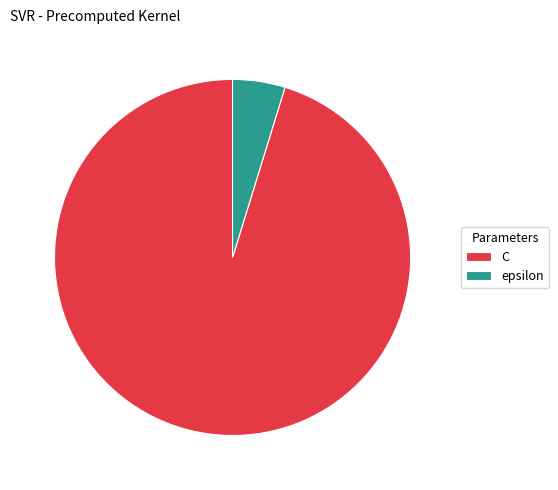

How many segments does this pie chart have?

2